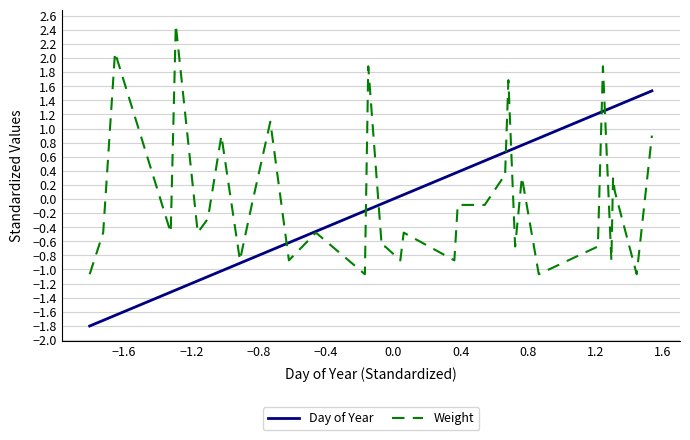

Rank the series by their maximum value, from highest to lowest.

Weight, Day of Year